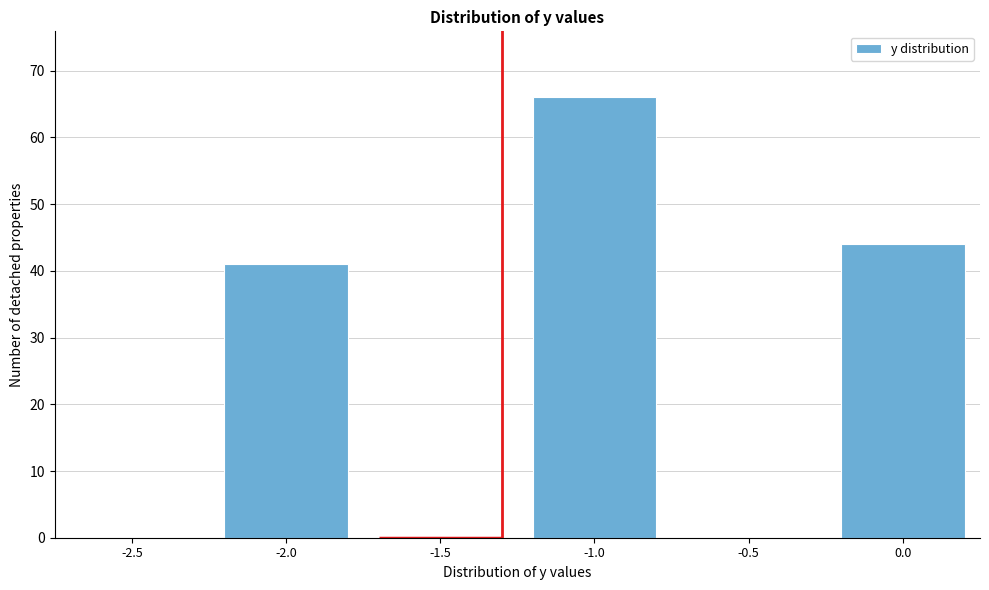

Reading left to right, what are all the values shown in this chart?

-2.5=0	-2.0=41	-1.5=0	-1.0=66	-0.5=0	0.0=44